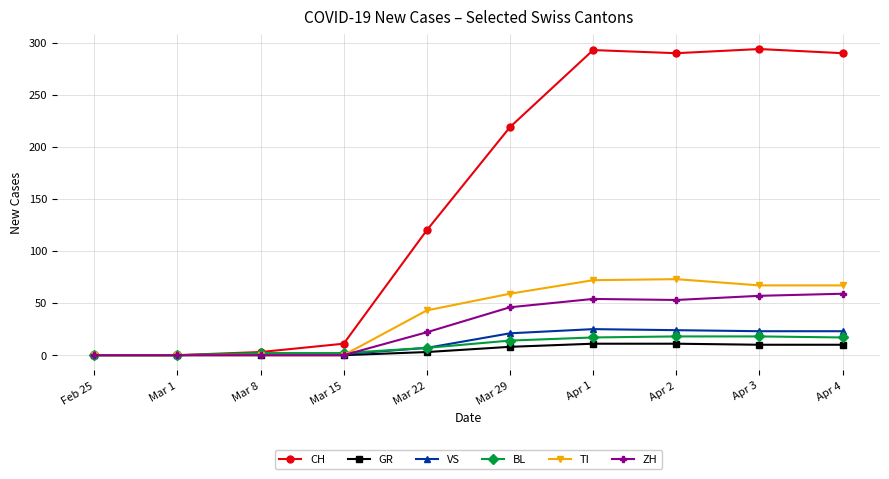

Which series has the largest total across all categories?

CH